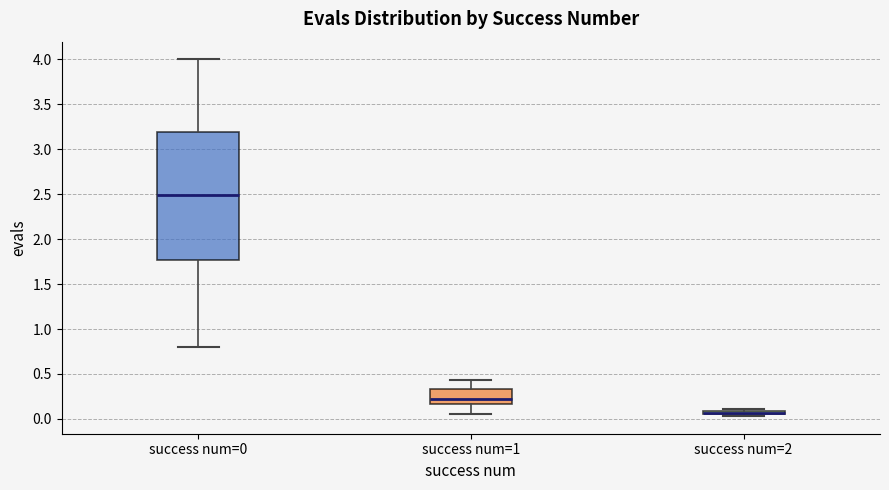

Which box is the tallest, from its lower edge to its upper edge?

success num=0